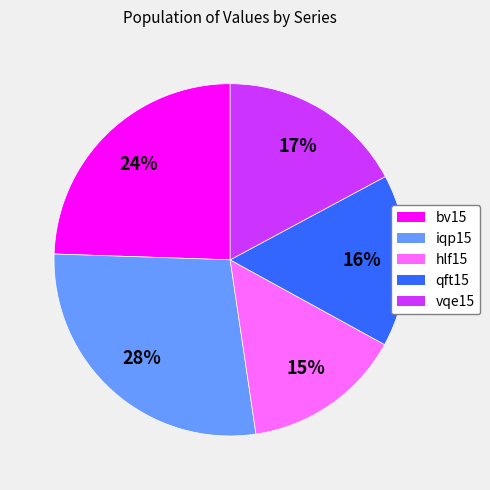

What is the largest slice in the pie chart?

iqp15